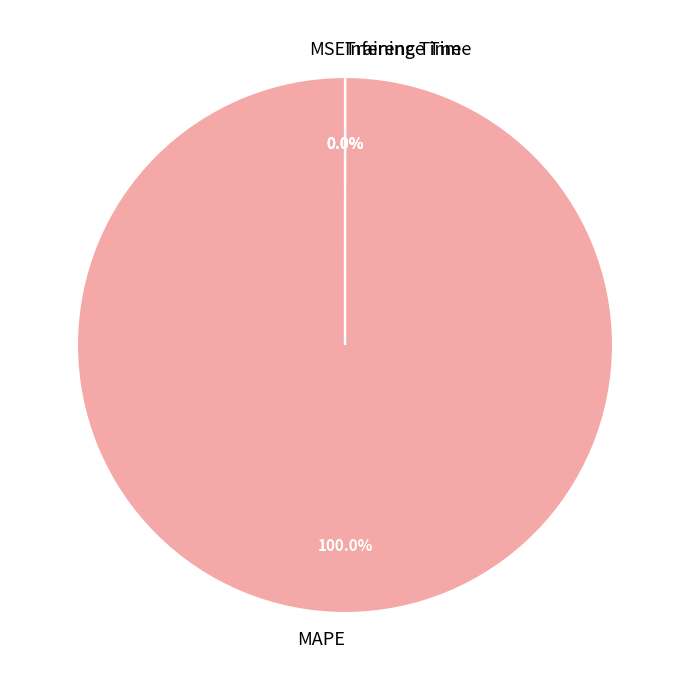

How many segments does this pie chart have?

4